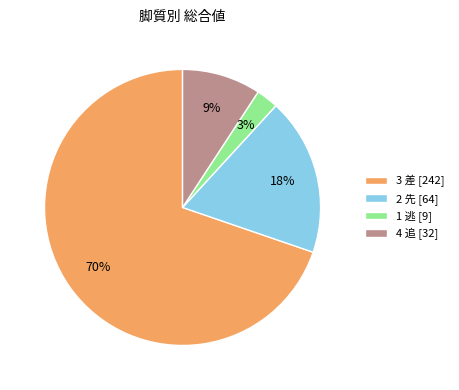

Which has a higher value, 4 追 [32] or 2 先 [64]?

2 先 [64]